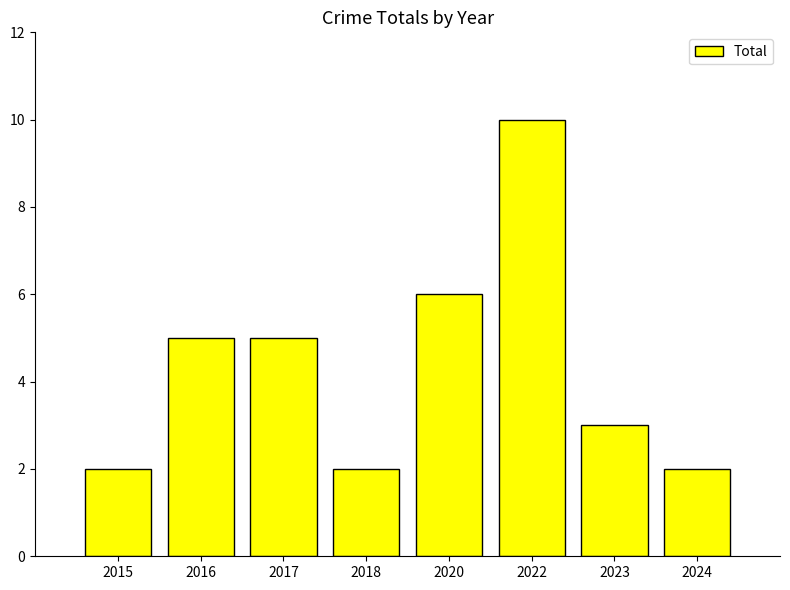

Are the bars grouped side by side (vs. stacked)?

No